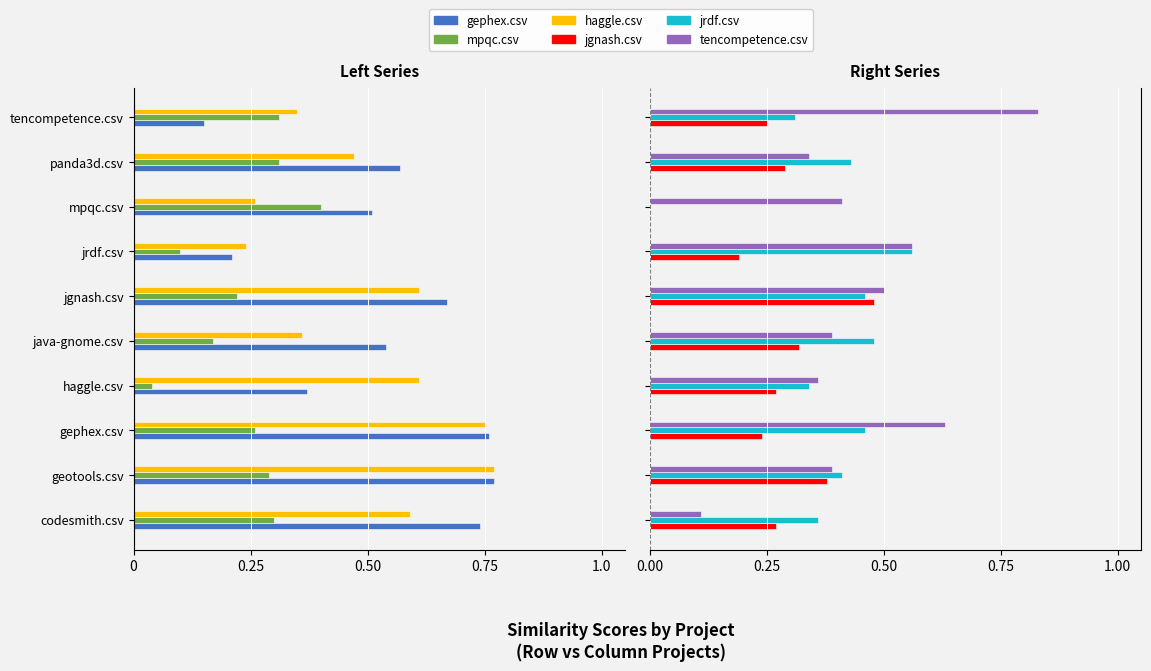

How many bars are there in each group?

6